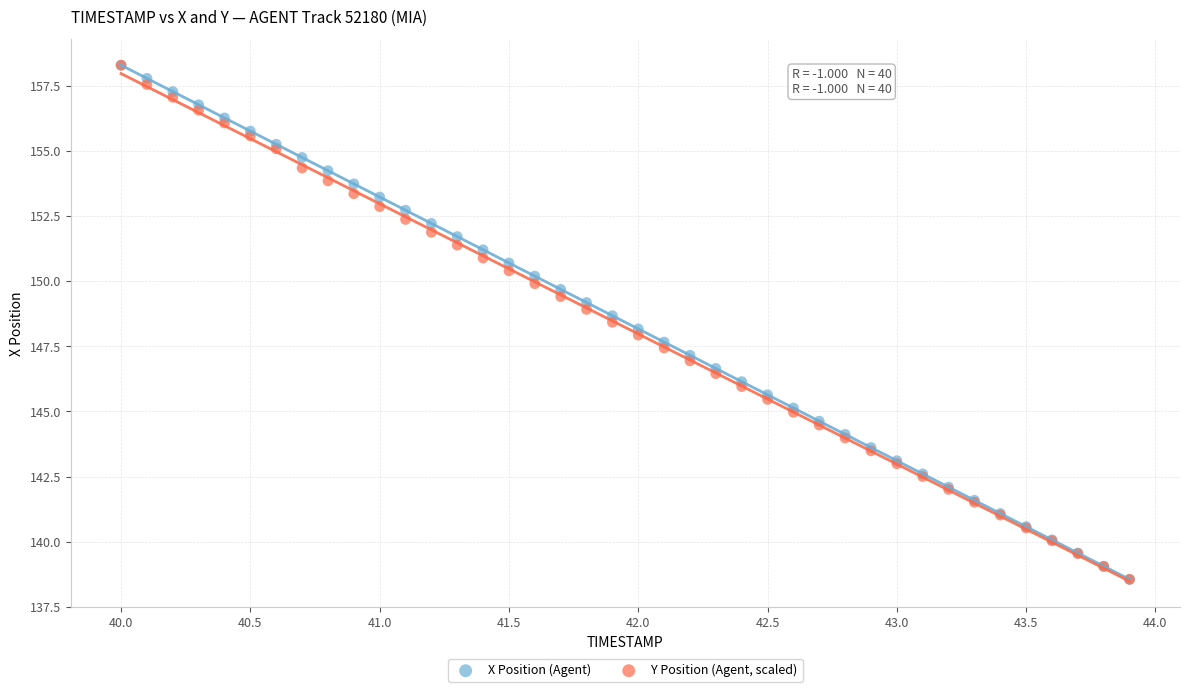

What are all the series names shown in the legend?

X Position (Agent), Y Position (Agent, scaled)